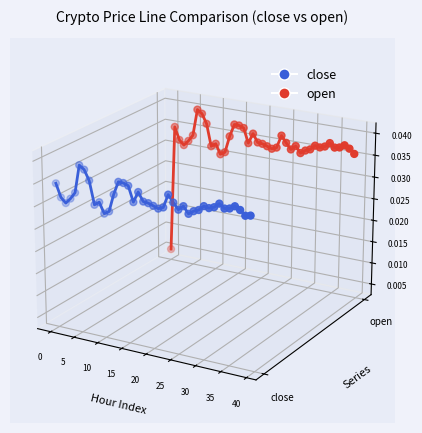

Is the value of close at 19 greater than the value of open at 15?

No